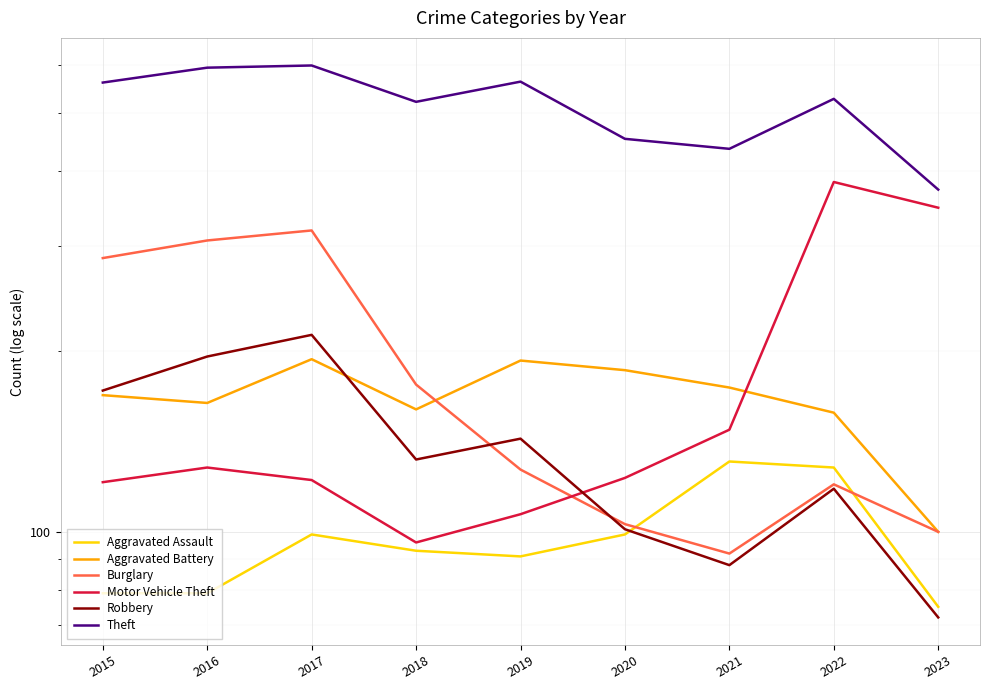

What is the sum of the Robbery values at 2020 and 2022?

219